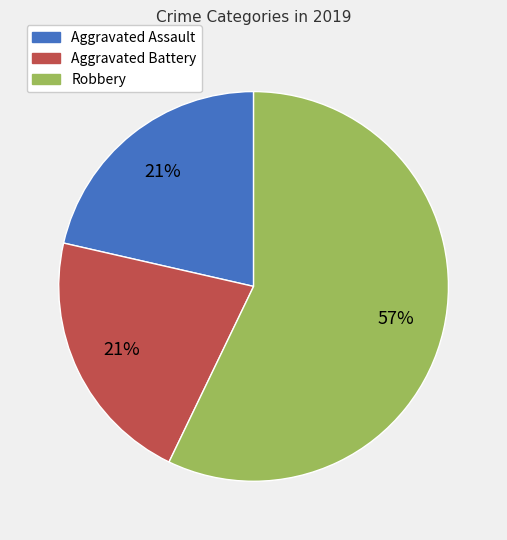

Does any single category account for the majority?

Yes